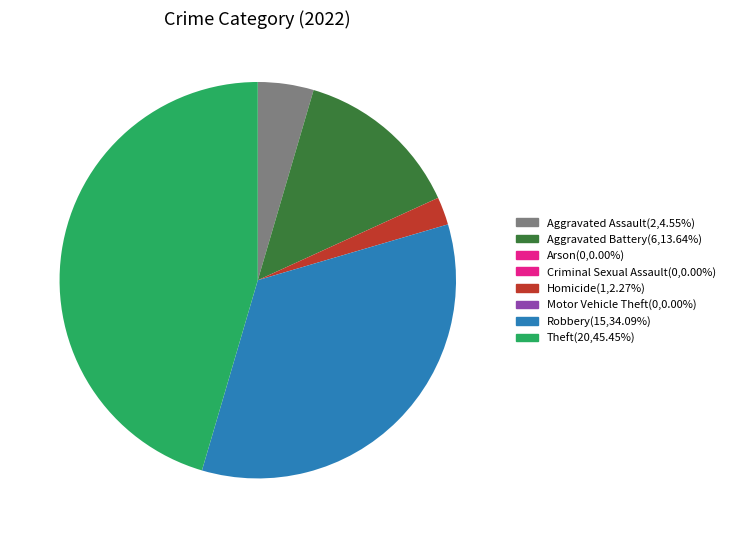

Does any single category account for the majority?

No